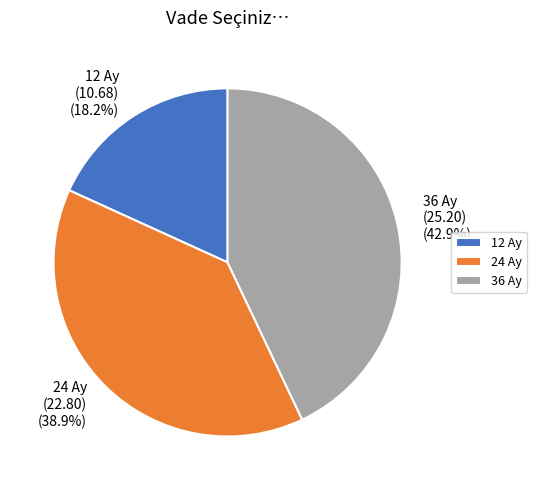

Which slice is the largest?

36 Ay